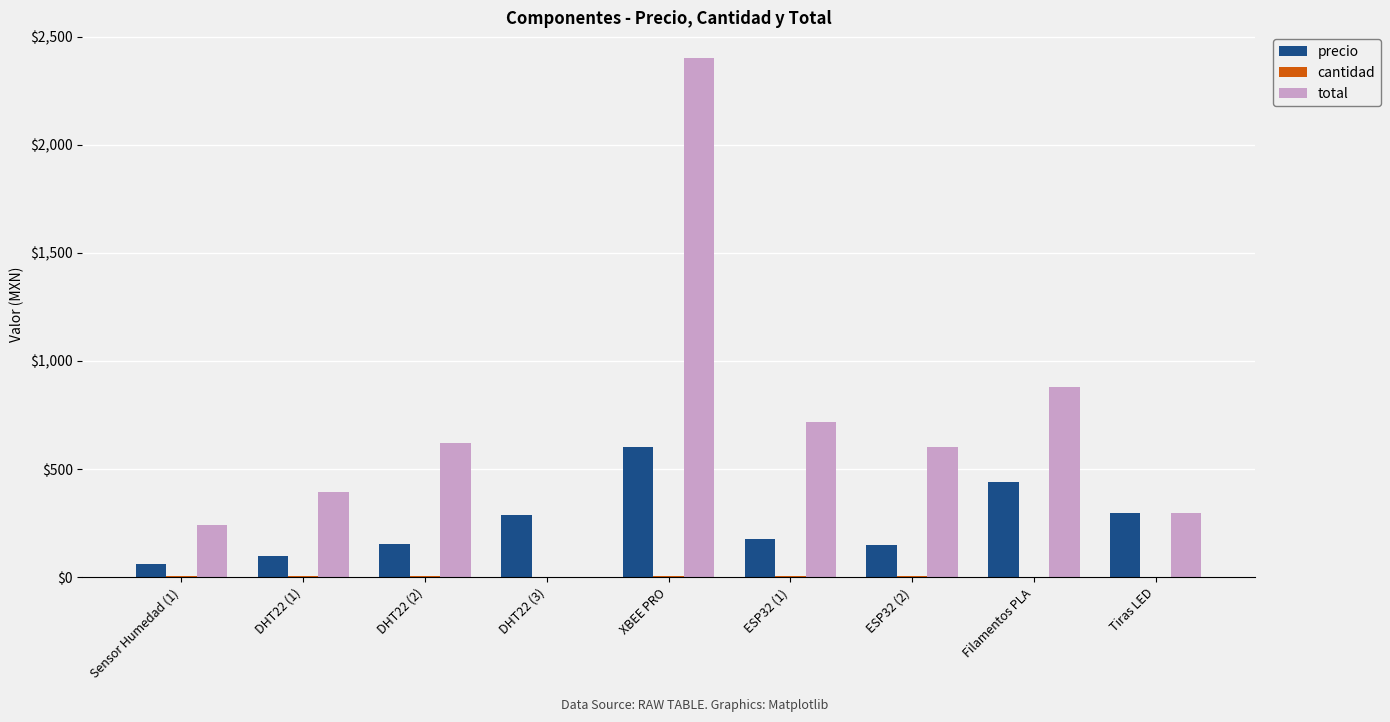

The value of total at Filamentos PLA is 880.0. True or false?

True